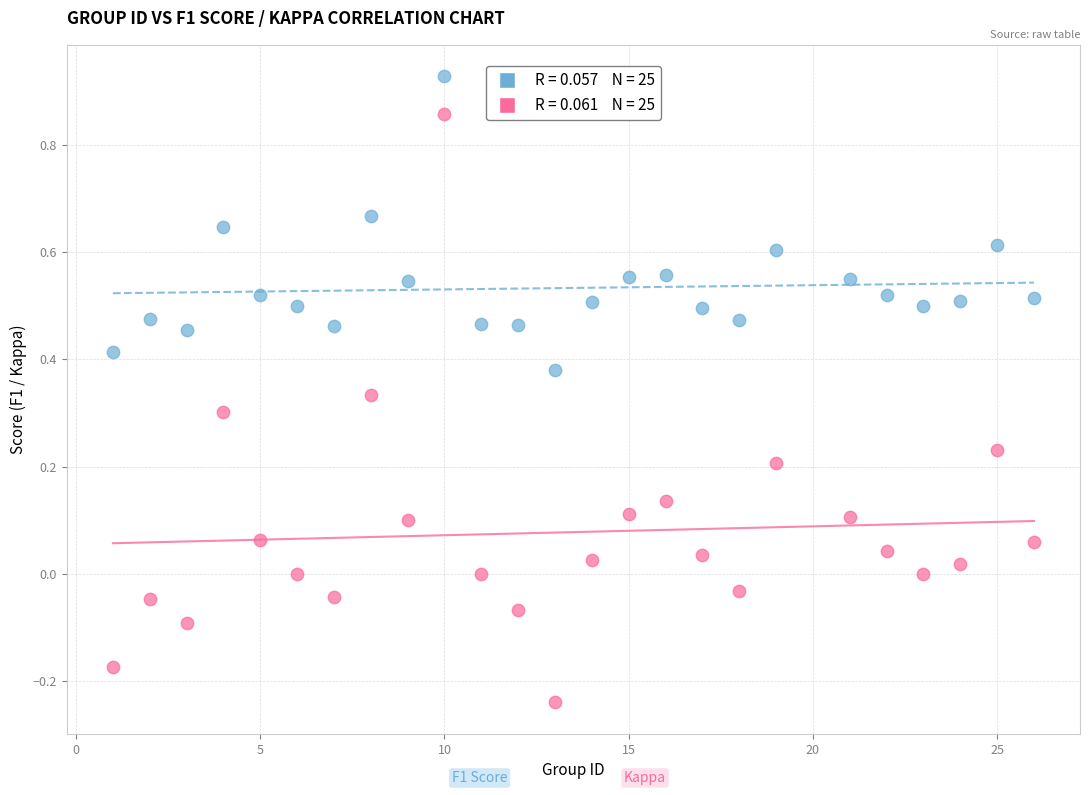

Across all data points, what is the range of Y values (max minus min)?

1.2